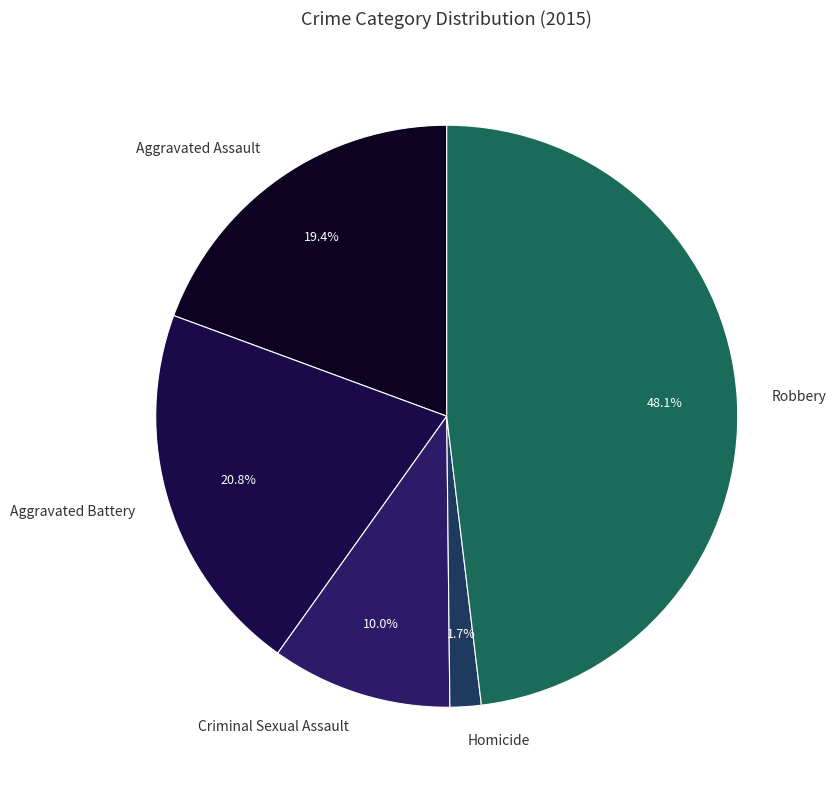

To the nearest percent, what is the difference between the largest and smallest slice percentages?

46%